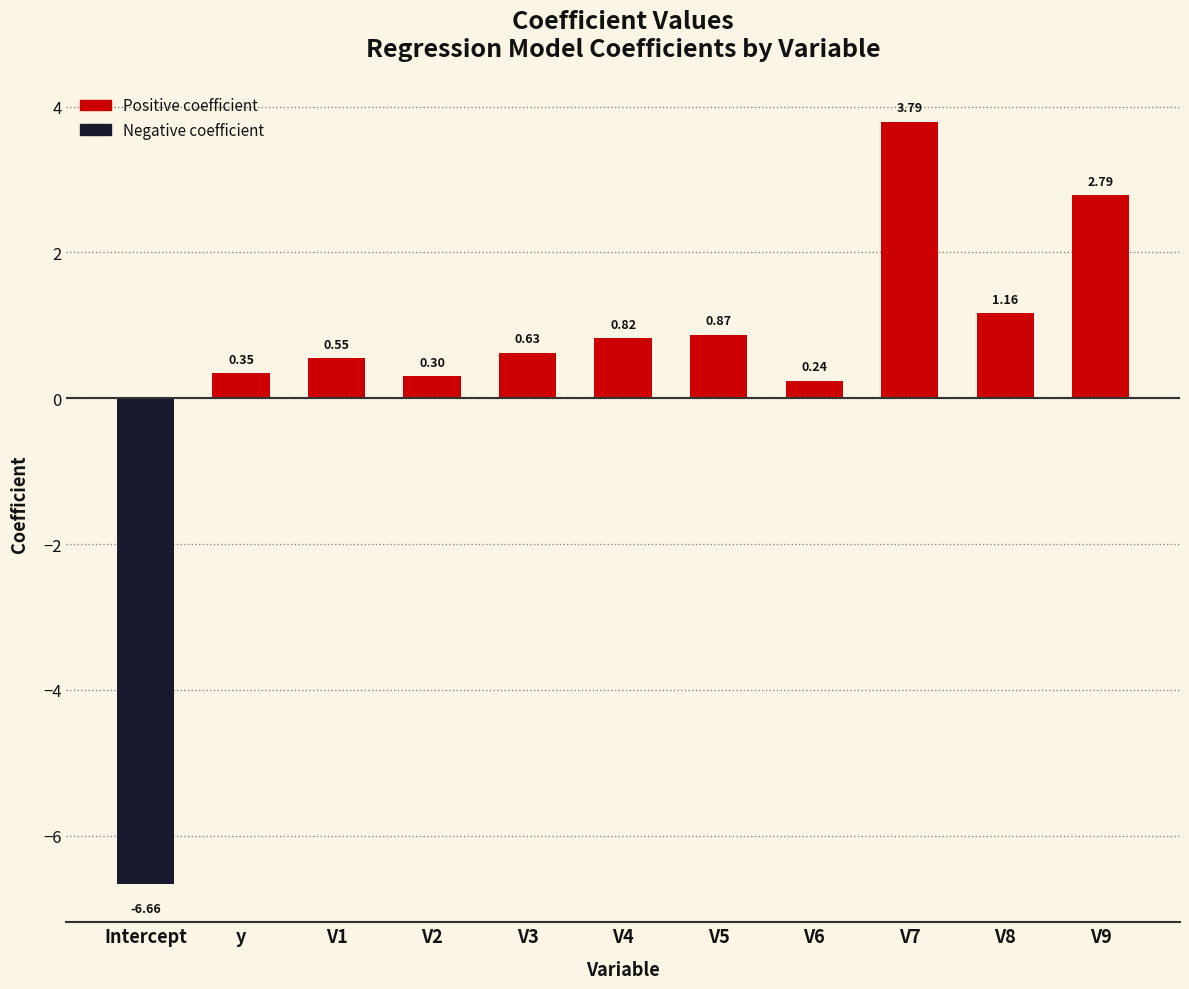

What is the label of the 7th bar from the left?

V5